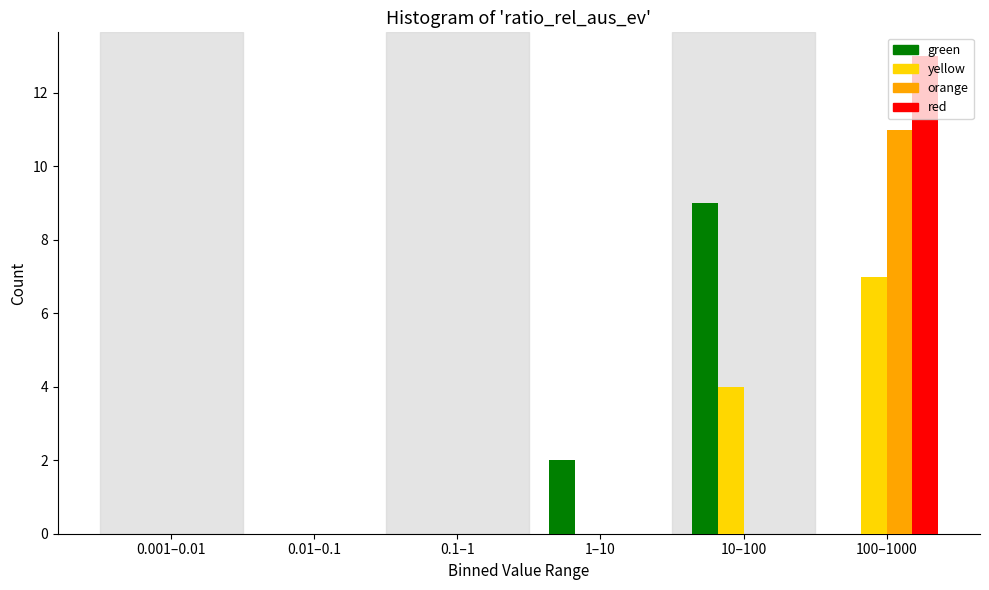

Reading left to right, list all the values displayed in this chart.

green: 0.001–0.01=0	0.01–0.1=0	0.1–1=0	1–10=2	10–100=9	100–1000=0
yellow: 0.001–0.01=0	0.01–0.1=0	0.1–1=0	1–10=0	10–100=4	100–1000=7
orange: 0.001–0.01=0	0.01–0.1=0	0.1–1=0	1–10=0	10–100=0	100–1000=11
red: 0.001–0.01=0	0.01–0.1=0	0.1–1=0	1–10=0	10–100=0	100–1000=13